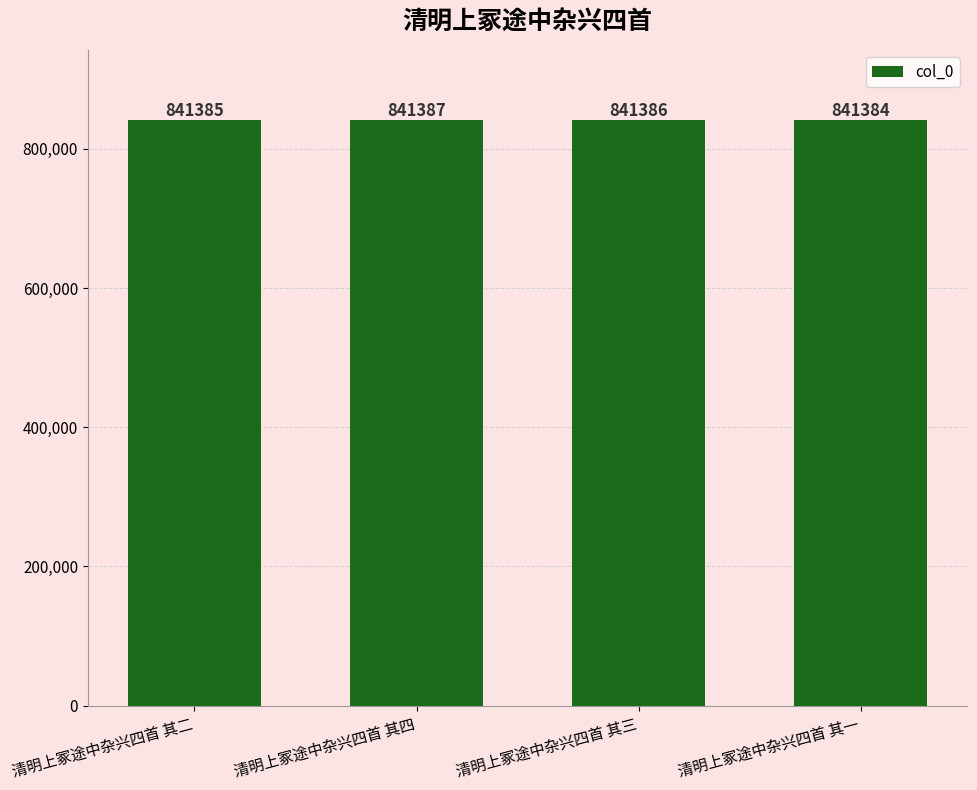

Approximately how many times larger is the value at 清明上冢途中杂兴四首 其二 compared to 清明上冢途中杂兴四首 其四?

1.0